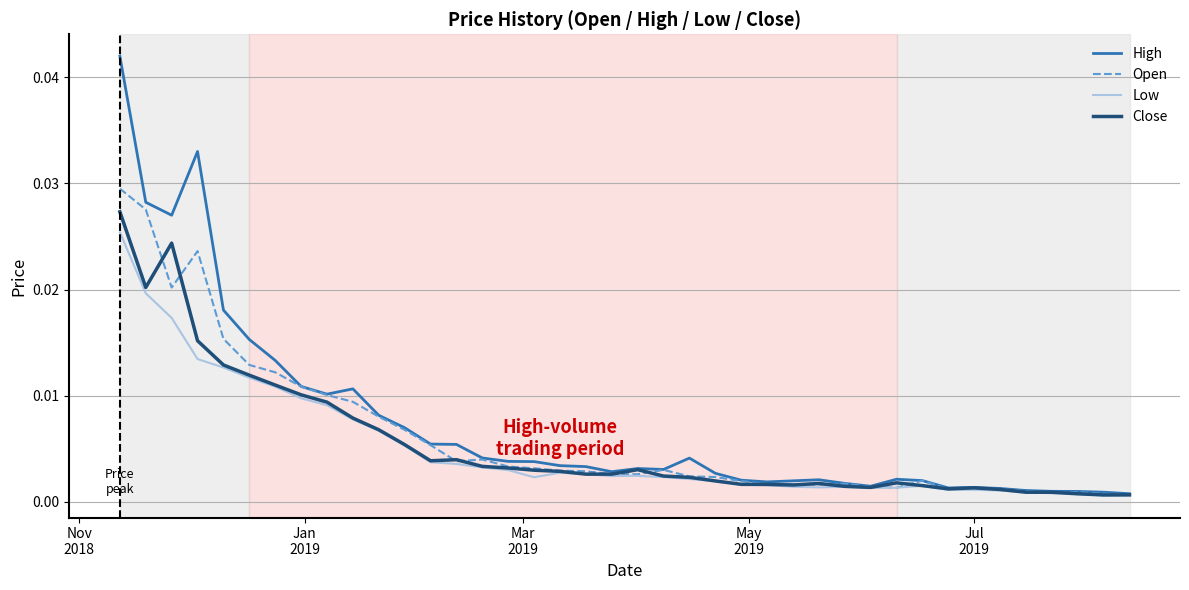

Which series has the largest range (max minus min)?

High